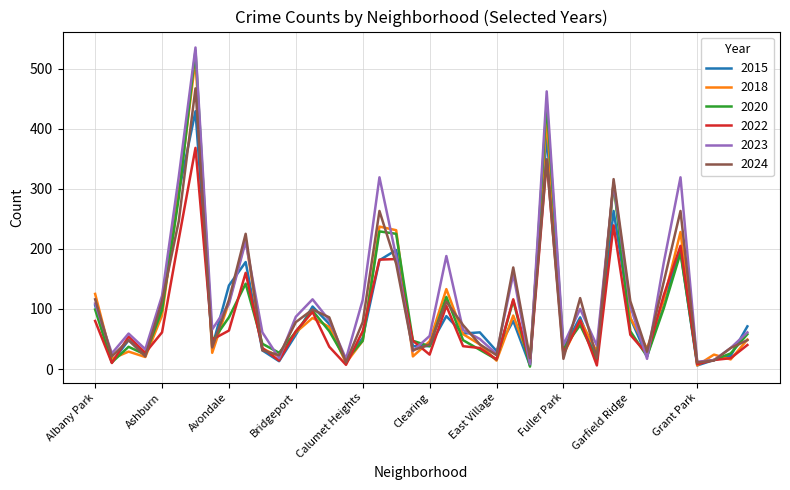

True or false: 2015 and 2018 intersect in this chart.

True